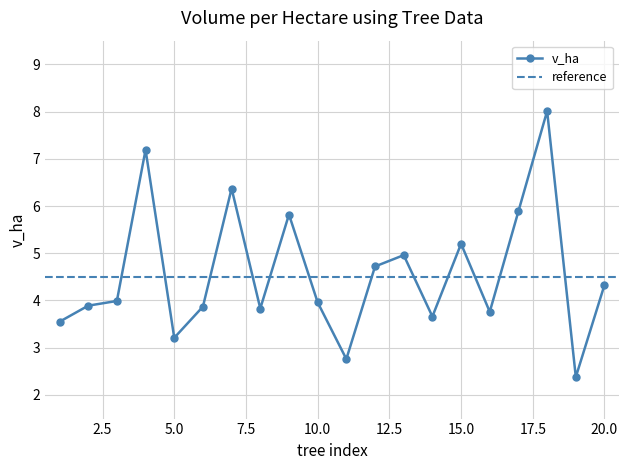

How many points are higher than both their immediate neighbors (excluding endpoints)?

6